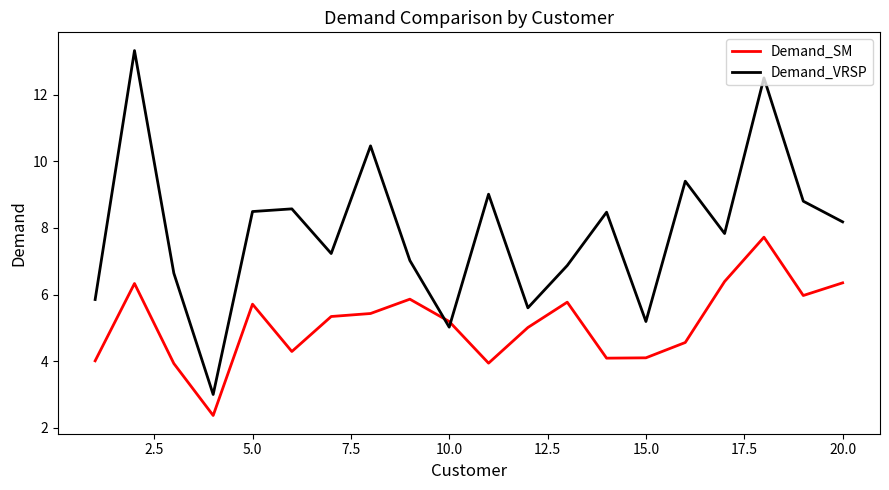

Which series has the widest spread of values?

Demand_VRSP